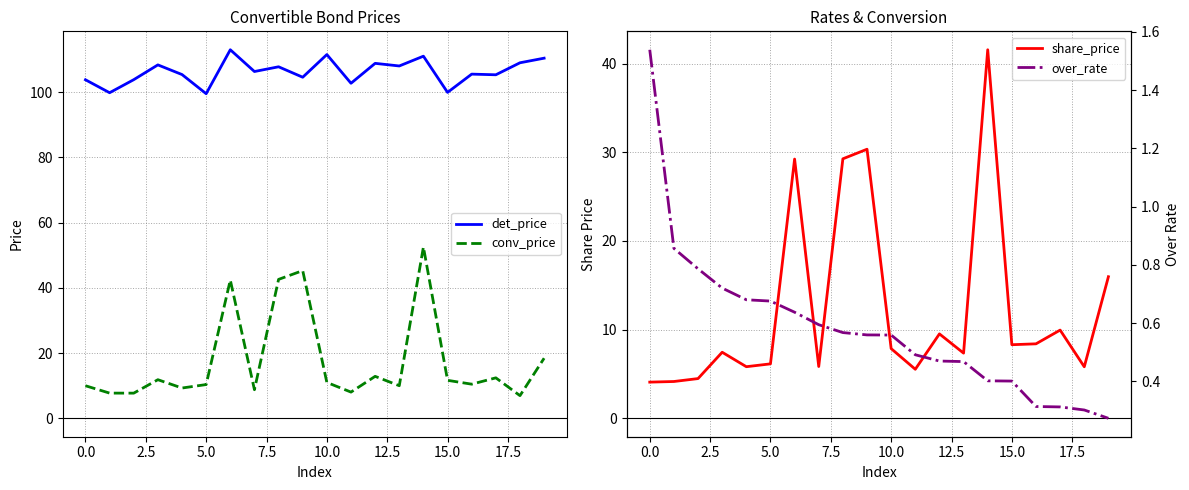

What is the lowest value of the conv_price series?

6.9